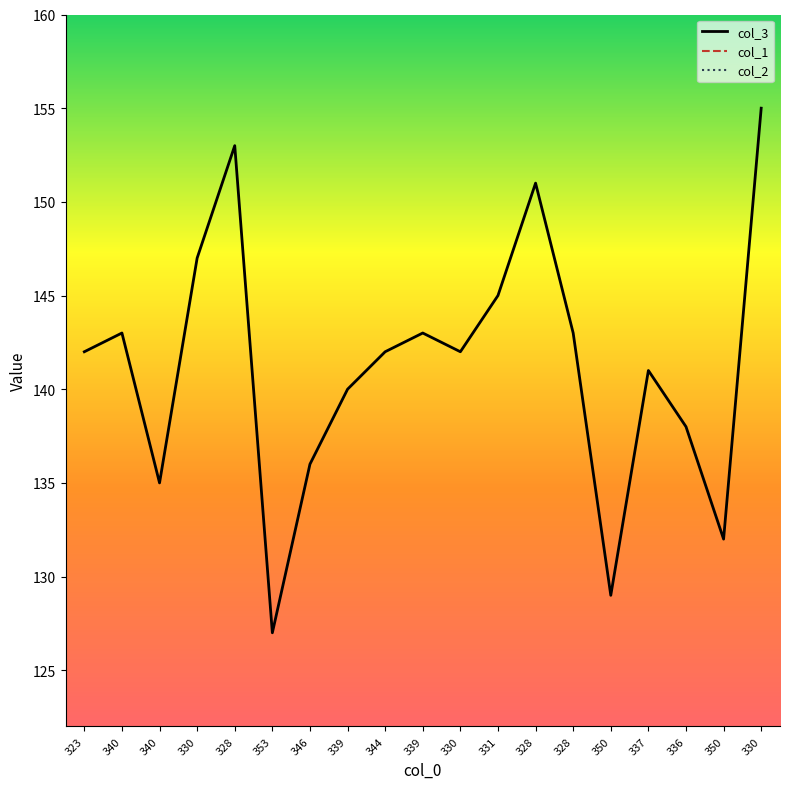

At 330, list the series in order from largest to smallest.

col_3, col_1, col_2